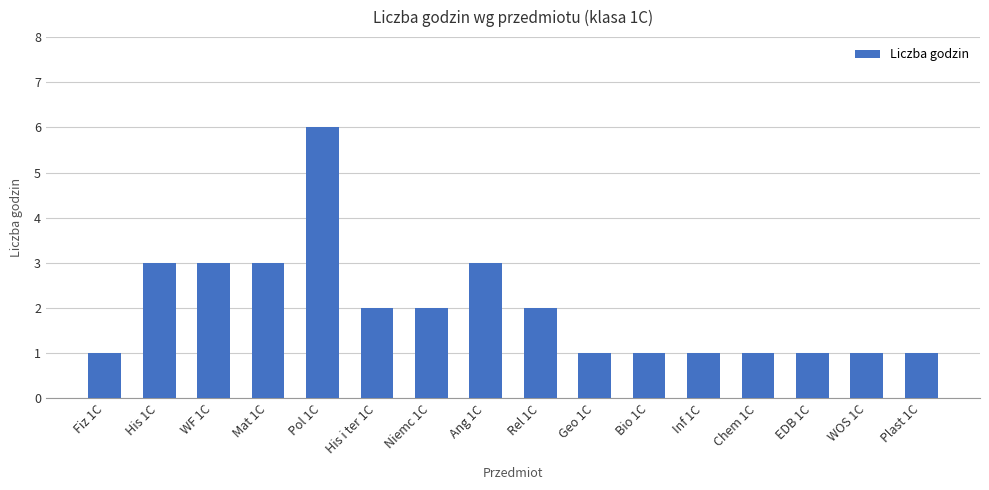

What is the sum of all values?

32